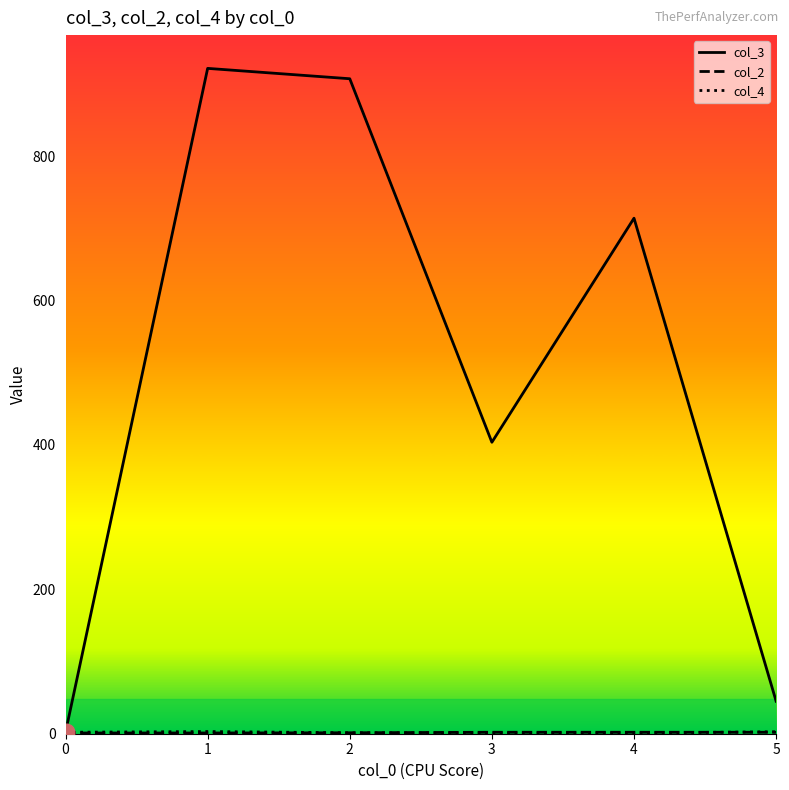

What is the spread (max minus min) of values at 4?

713.0